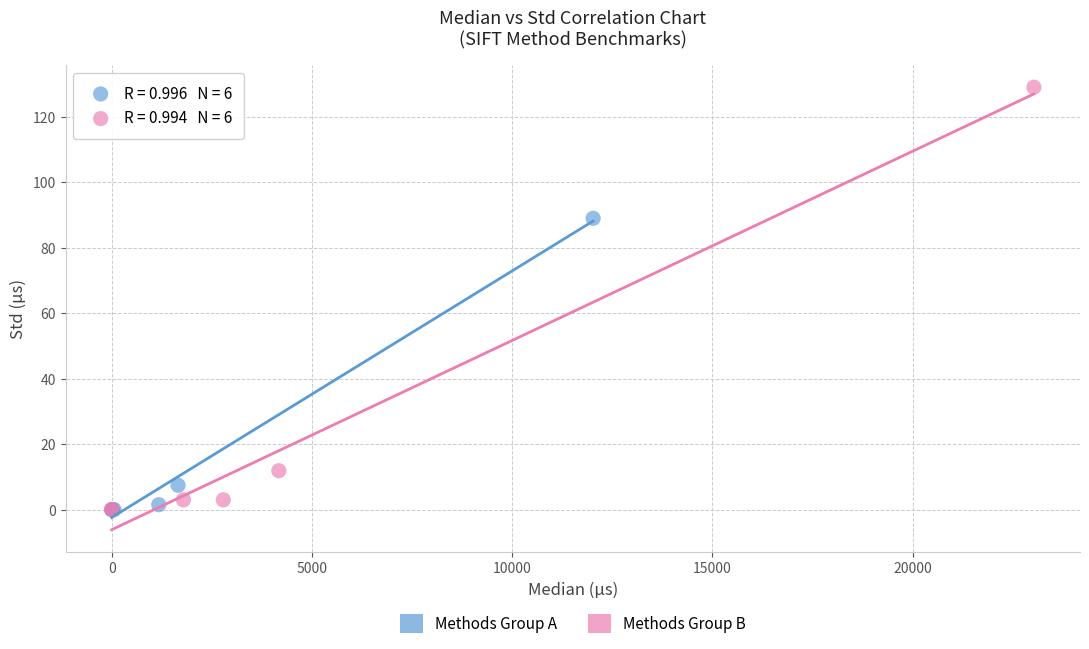

Which series reaches the maximum Y coordinate?

Methods Group B